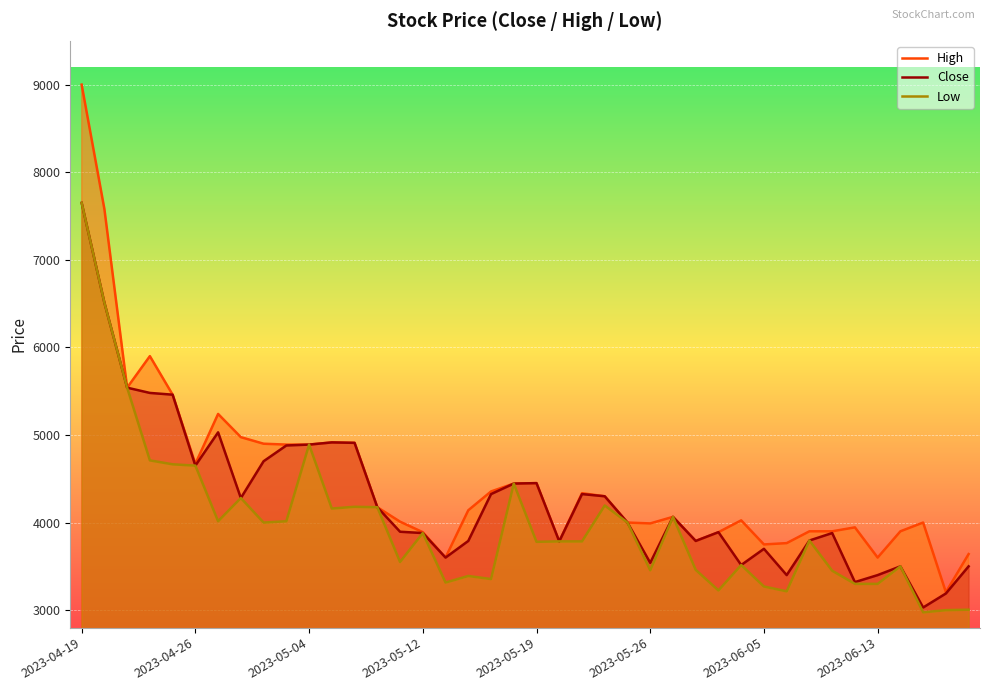

Reading left to right, transcribe all the data shown in this chart.

High: 9000	7580	5540	5900	5460	4670	5240	4975	4900	4890	4890	4915	4910	4175	4010	3890	3600	4140	4355	4445	4450	3785	4335	4300	4000	3990	4065	3790	3890	4025	3750	3765	3900	3900	3945	3600	3900	4000	3205	3640
Close: 7650	6510	5540	5480	5460	4650	5030	4280	4700	4880	4890	4915	4910	4175	3895	3880	3600	3790	4325	4445	4450	3785	4325	4300	4000	3540	4065	3790	3890	3515	3700	3400	3795	3880	3320	3400	3500	3030	3190	3500
Low: 7650	6510	5540	4710	4665	4650	4015	4280	4000	4015	4890	4160	4180	4175	3550	3880	3315	3390	3355	4445	3780	3785	3785	4195	4000	3455	4065	3460	3225	3515	3270	3215	3795	3450	3300	3300	3500	2975	3000	3005